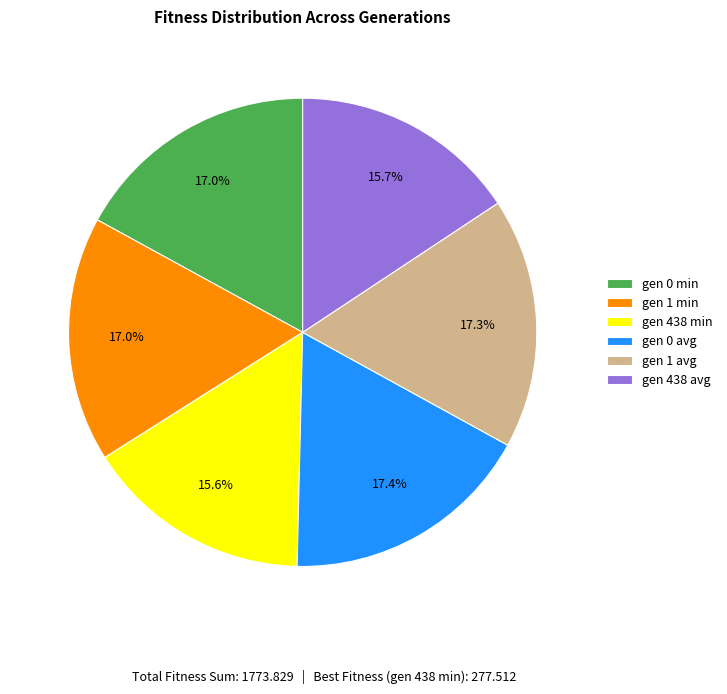

To the nearest percent, what is the average slice percentage?

17%